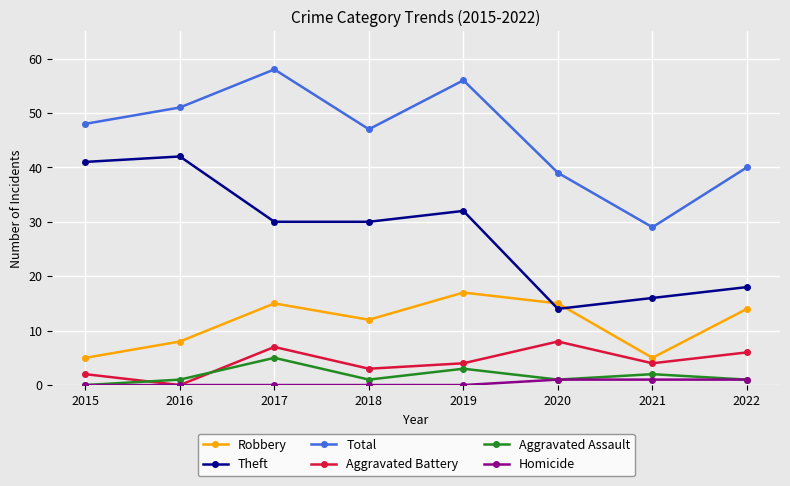

What is the value of the Theft point at the 1st from the left?

41